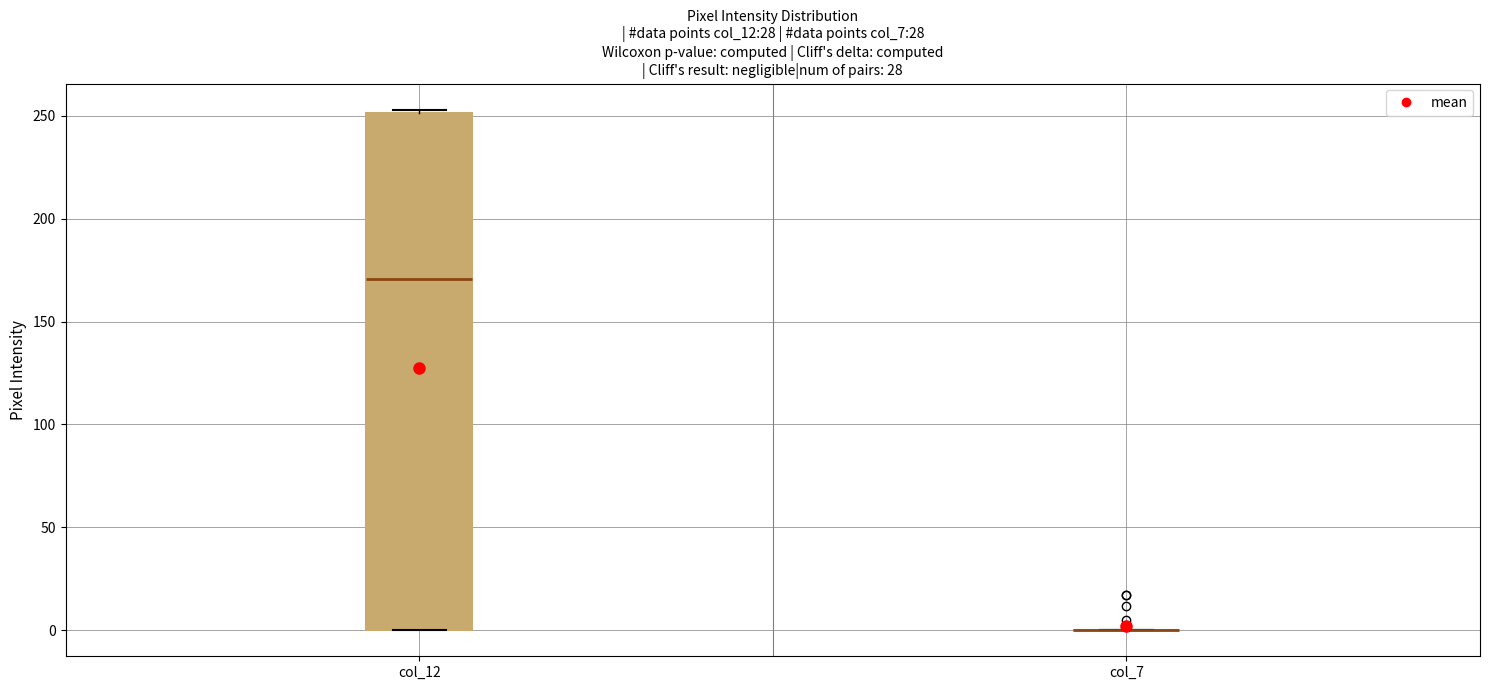

Reading left to right, transcribe this box plot: for each box, give where its median line is, the range the box spans, and where its two whiskers end, as read against the y-axis. The values are not printed on the chart, so give them approximately, as read against the axis.

col_12: median 170, box 0 to 250, whiskers 0 to 255
col_7: box collapsed to a line at 0, whiskers 0 to 0